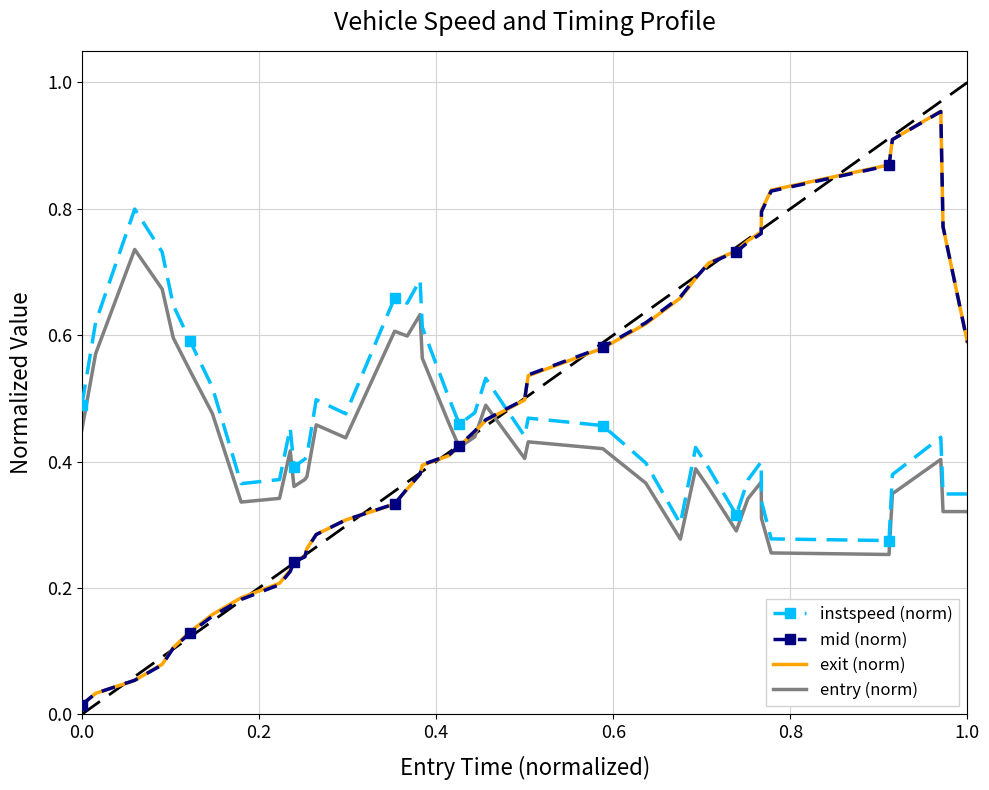

True or false: mid (norm) and instspeed (norm) intersect in this chart.

True